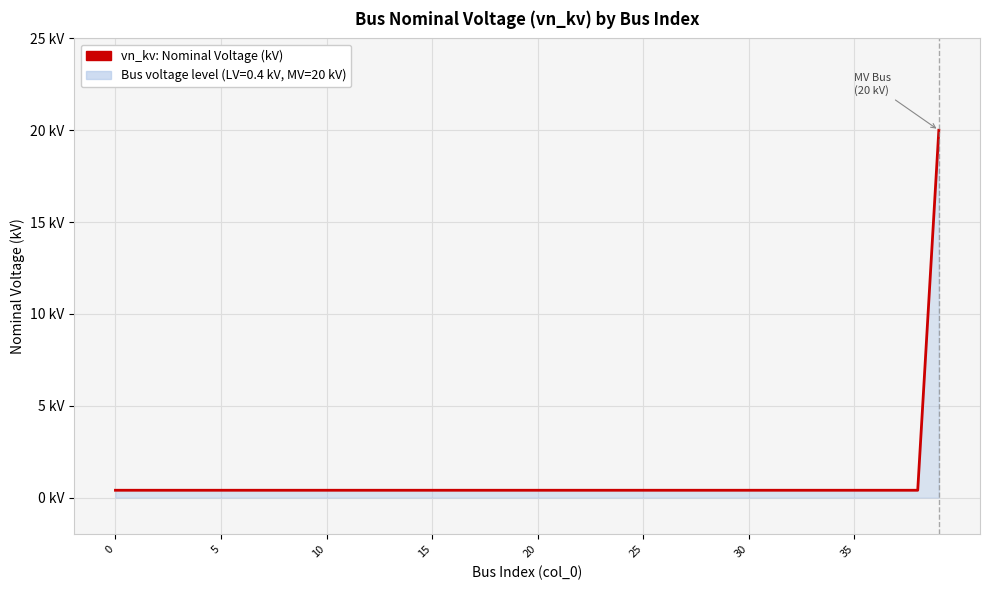

Does the chart have visible grid lines?

Yes